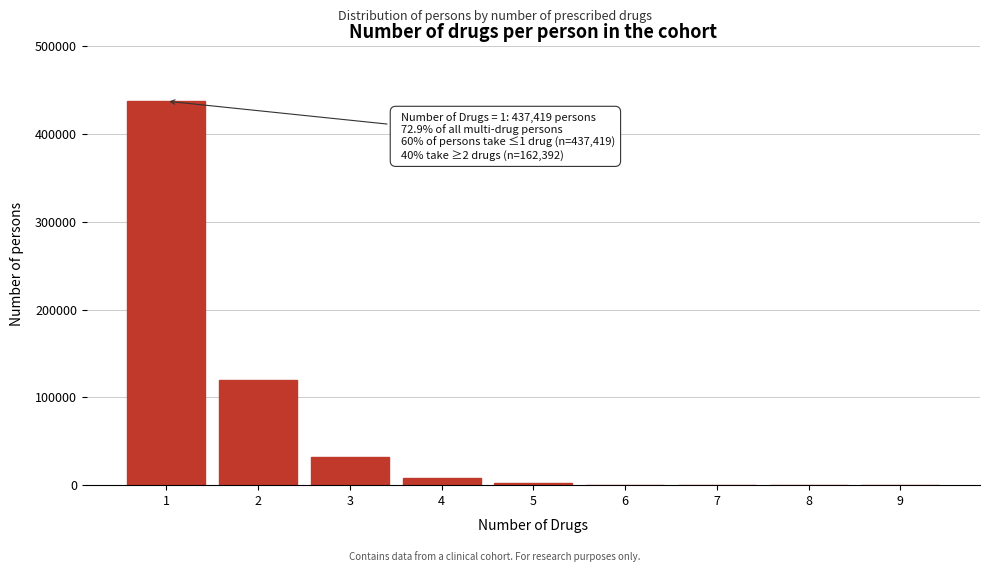

What is the sum of all values?

599811